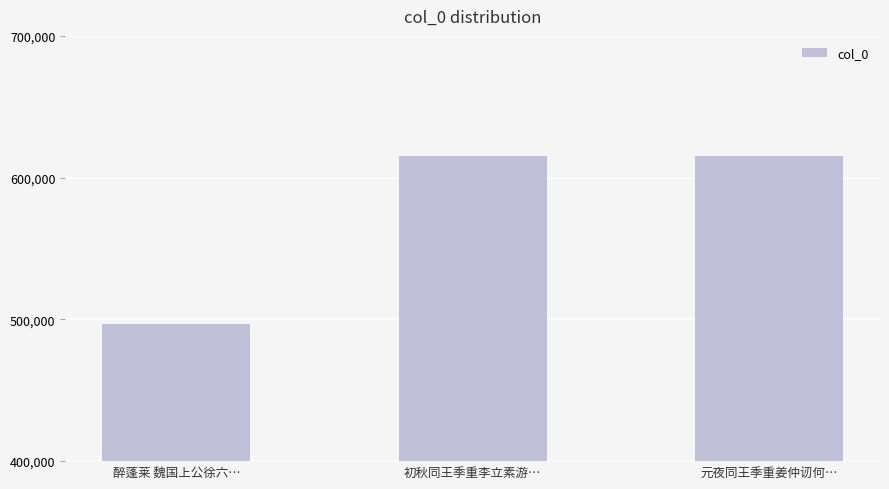

True or false: the data shows 496867 at 醉蓬莱 魏国上公徐六….

True